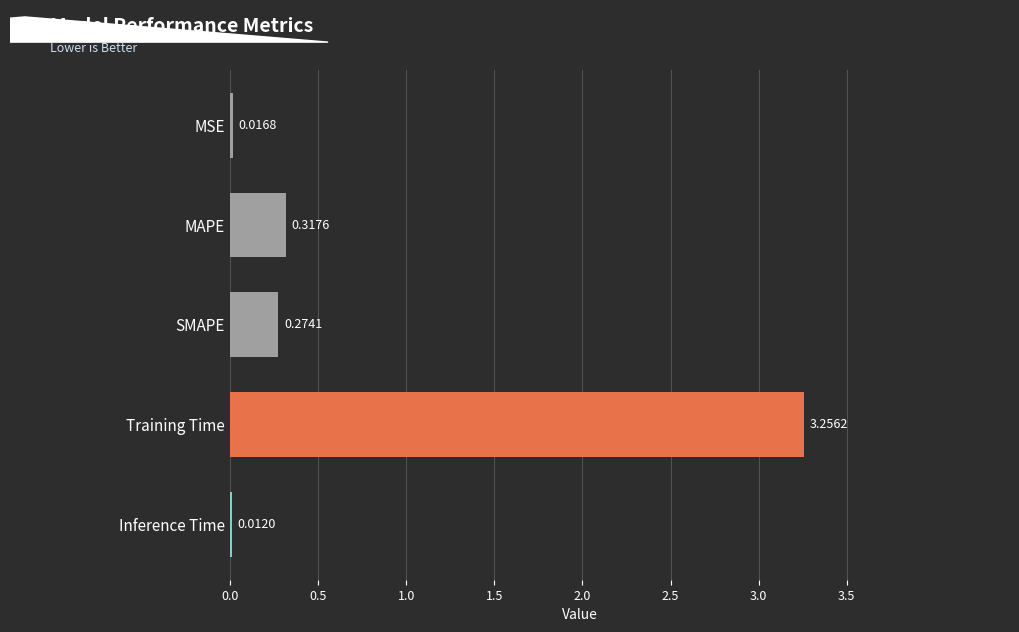

At which category does the chart reach its minimum across all series?

Inference Time